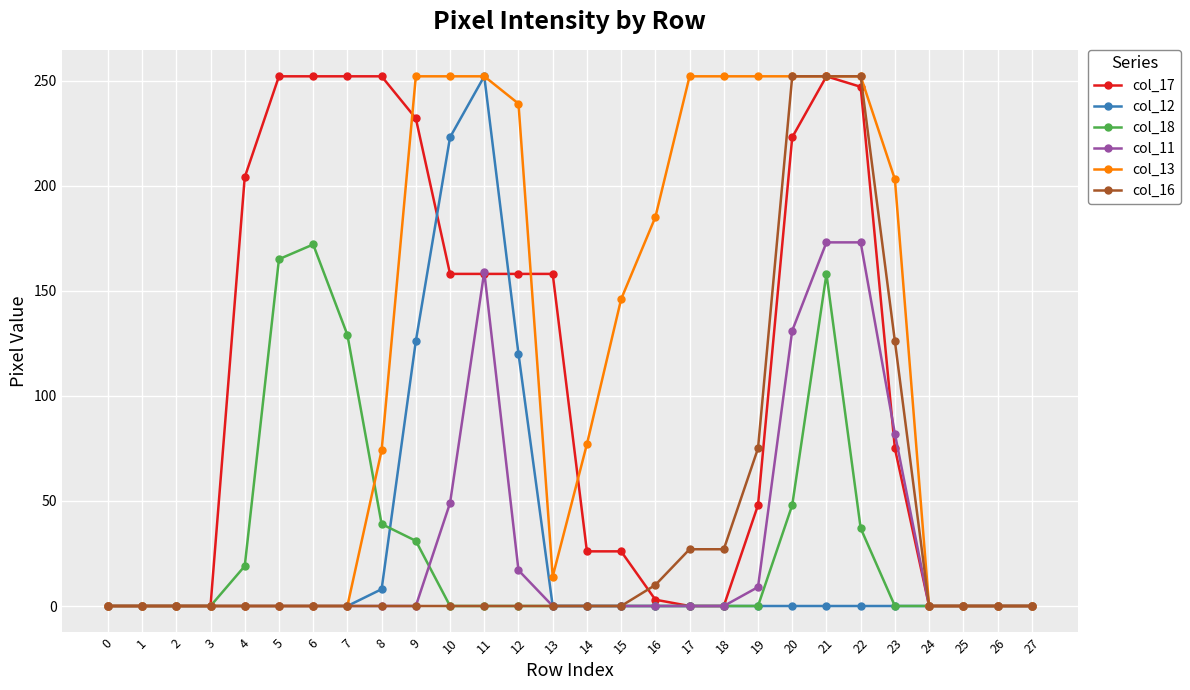

At which category is the sum across all series the highest?

21